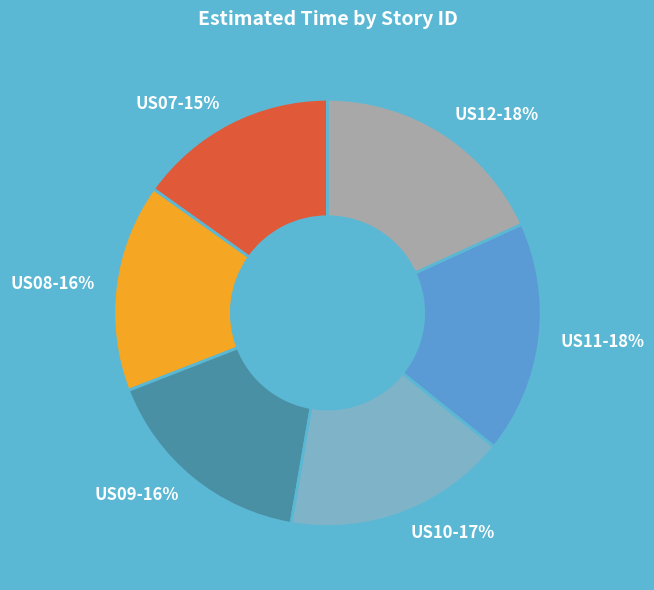

To the nearest percent, what is the difference between the largest and smallest slice percentages?

3%